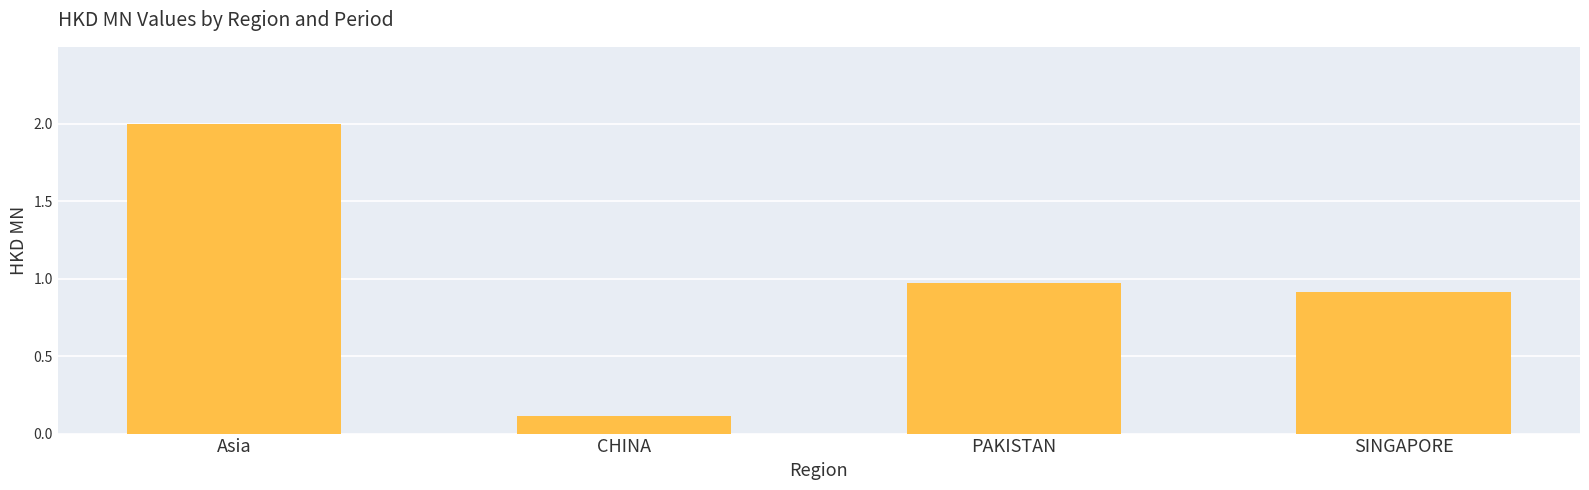

At which category does the chart reach its peak across all series?

Asia